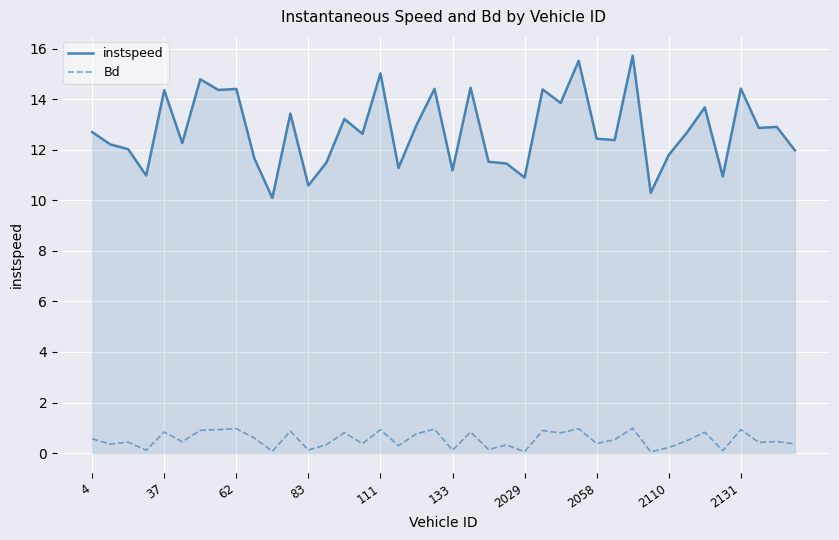

What is the greatest value displayed?

15.7